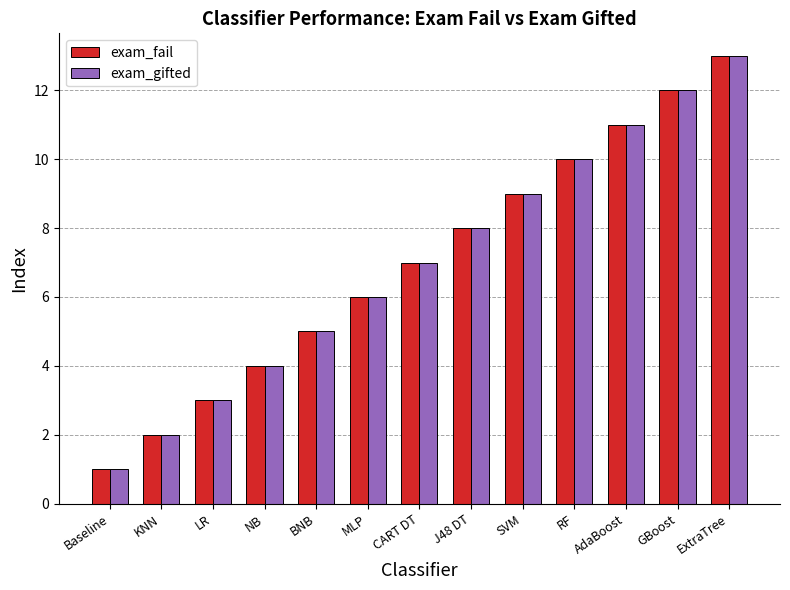

Where is exam_gifted nearest to the value 7?

CART DT